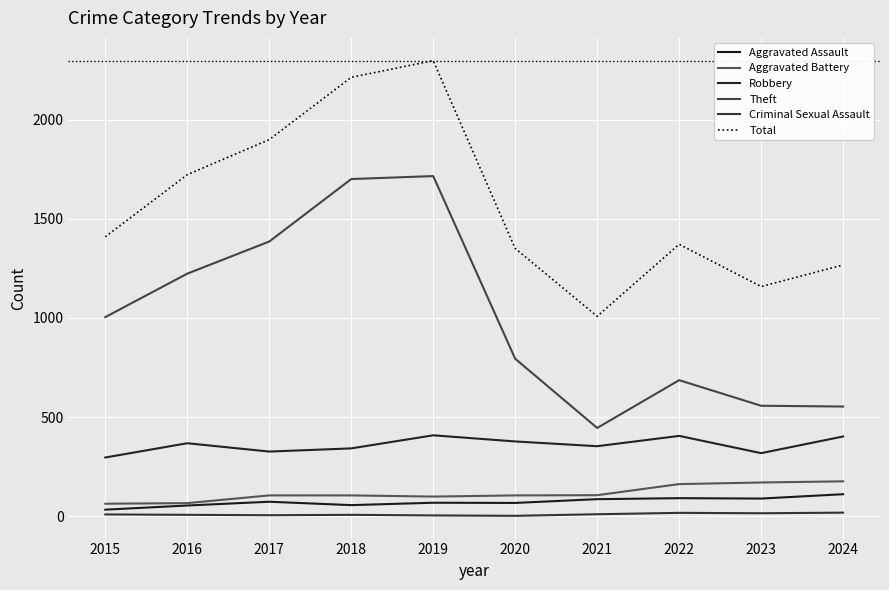

Which category has the lowest value across all series?

2020